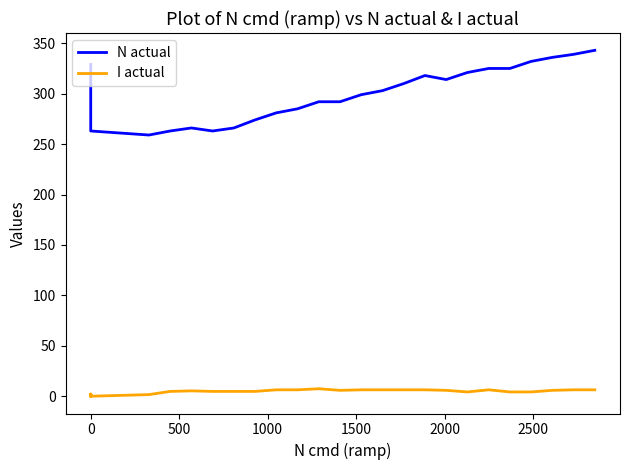

What are all the series names shown in the legend?

N actual, I actual